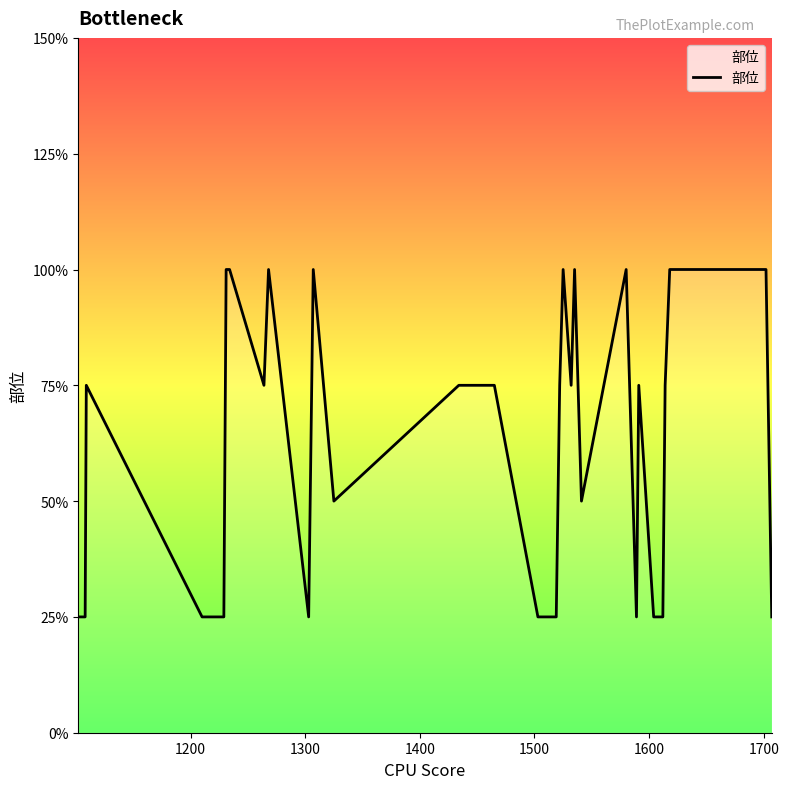

Does the chart have visible grid lines?

No